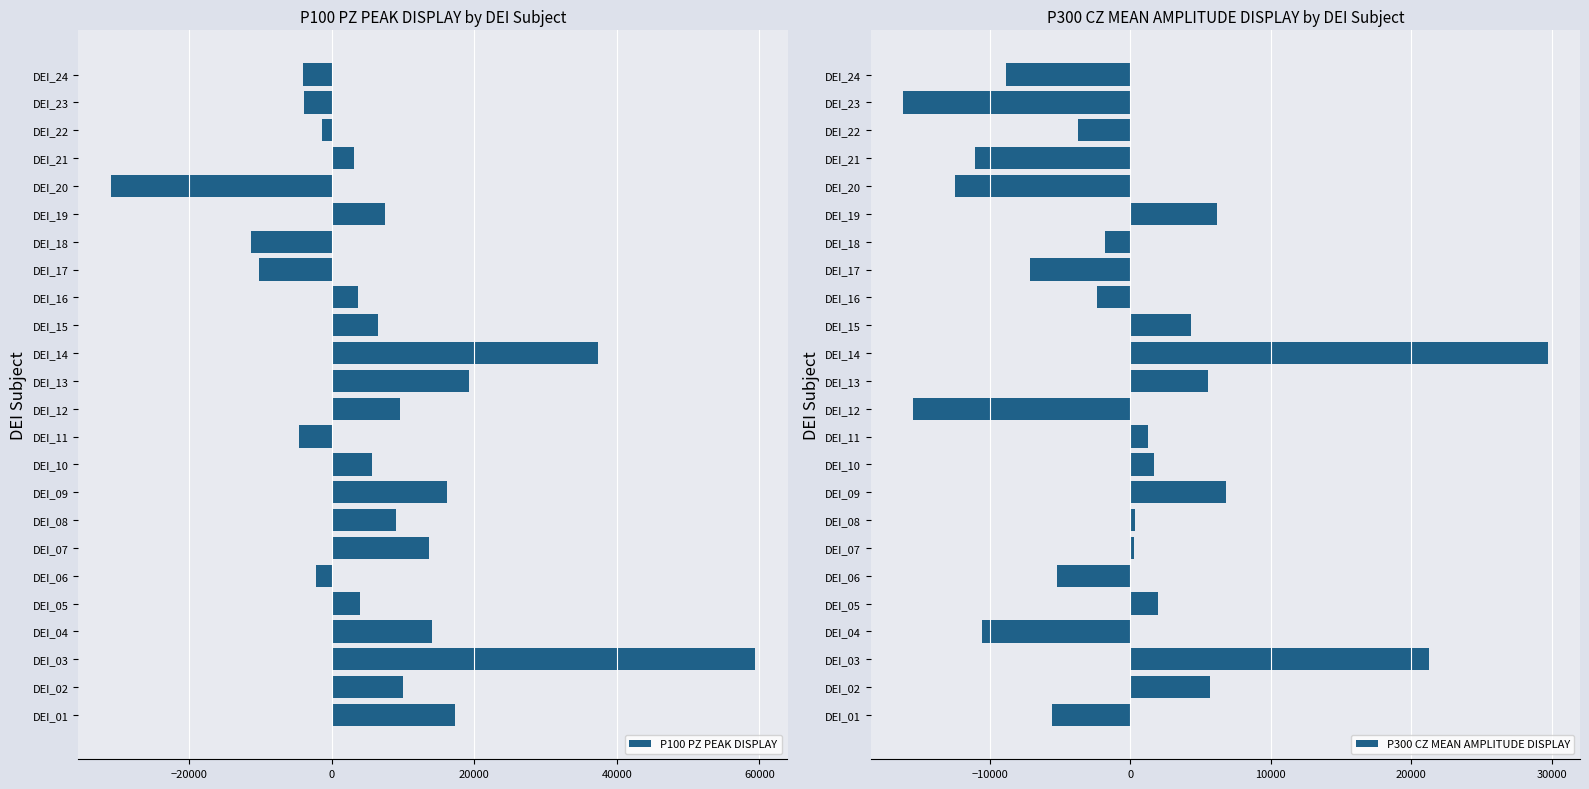

What is the difference between the maximum and minimum values in the P100 PZ PEAK DISPLAY series?

90395.9